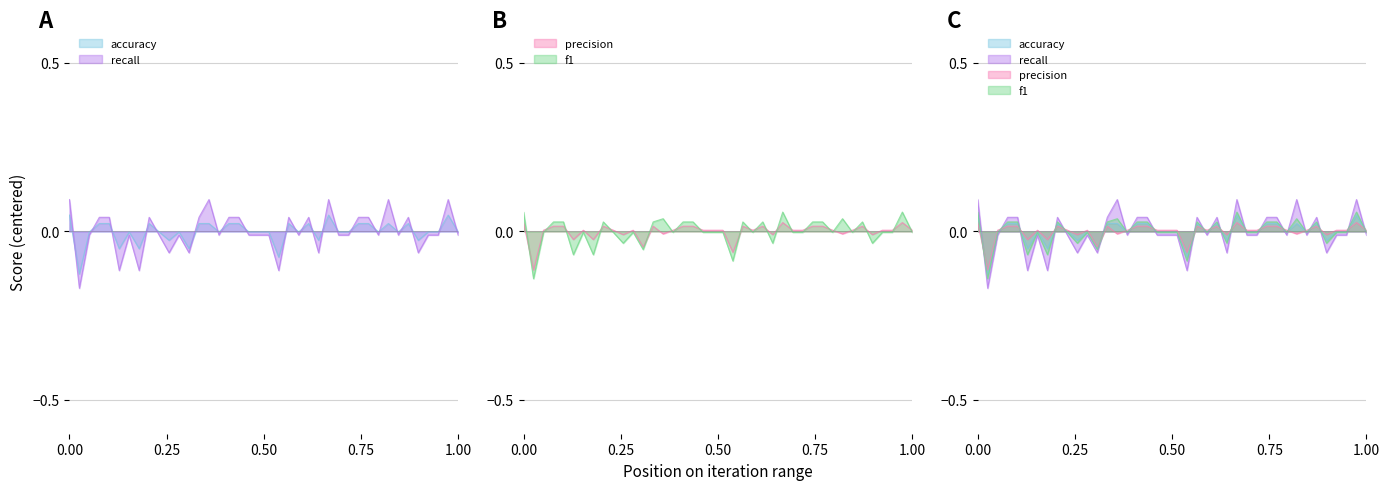

Is the value of accuracy at 25 greater than the value of f1 at 4?

No